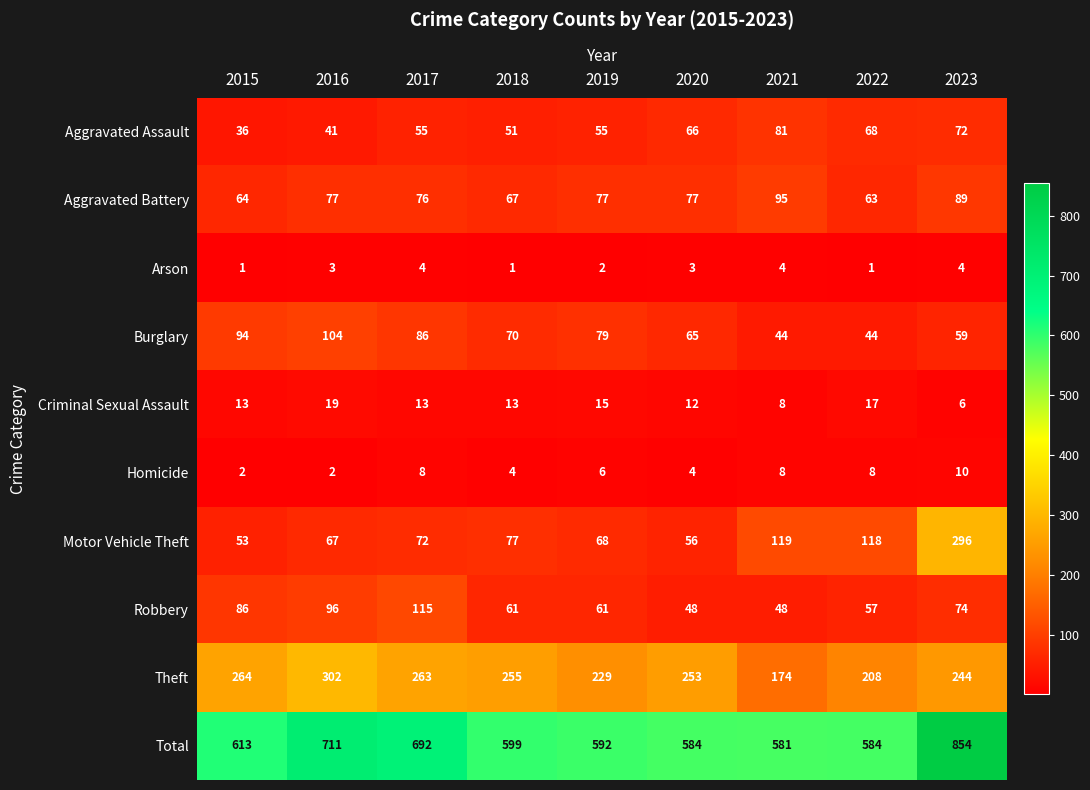

At how many categories does at least one series exceed 348?

9